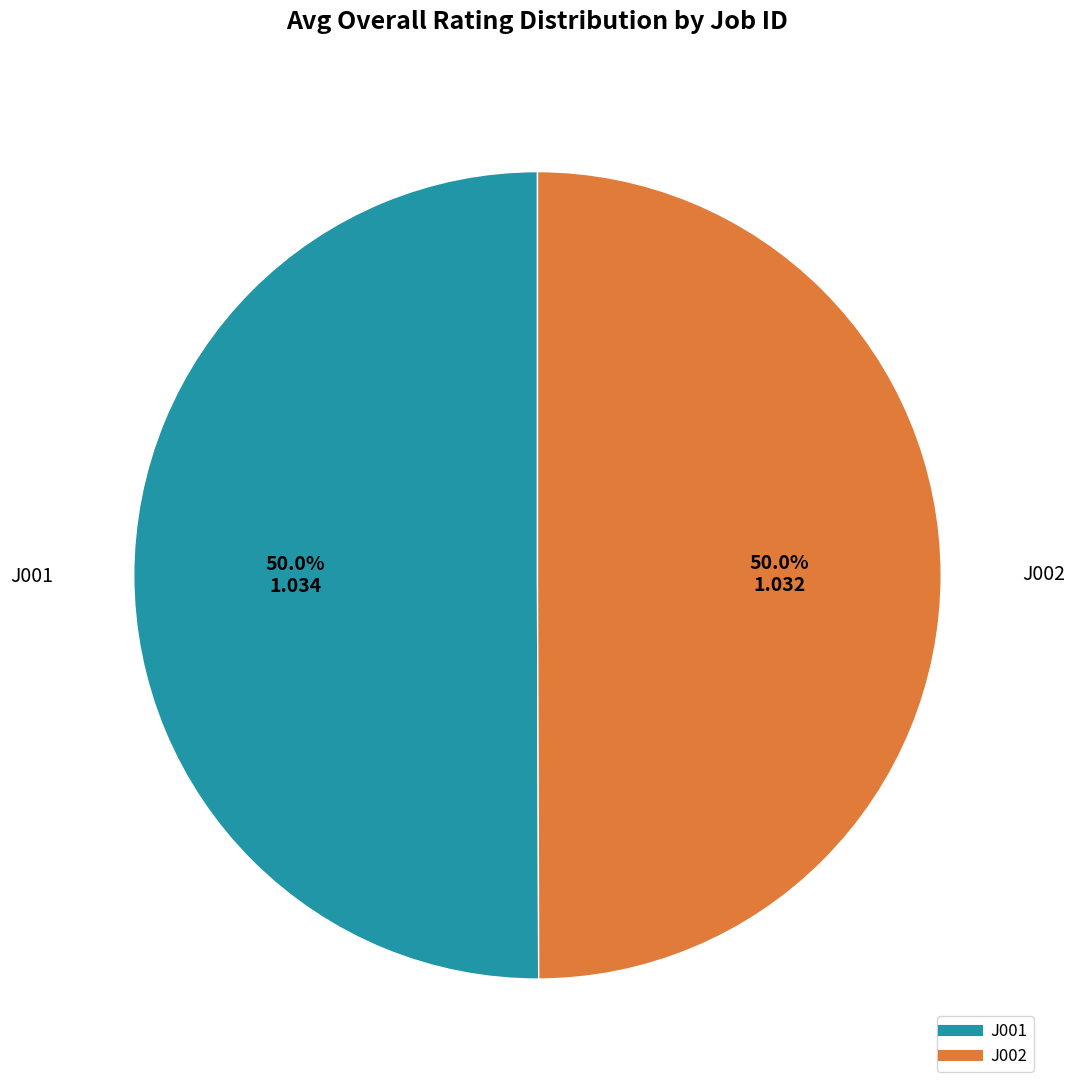

To the nearest percent, what percentage of the pie is J001?

50%